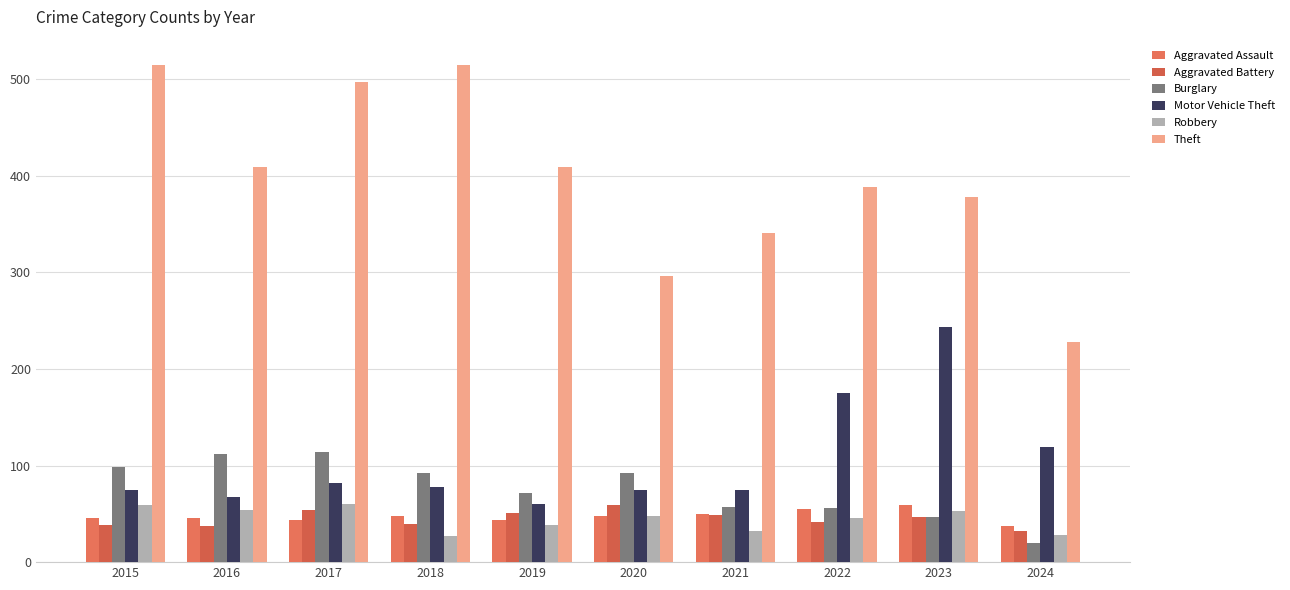

How many categories are shown in the chart?

10